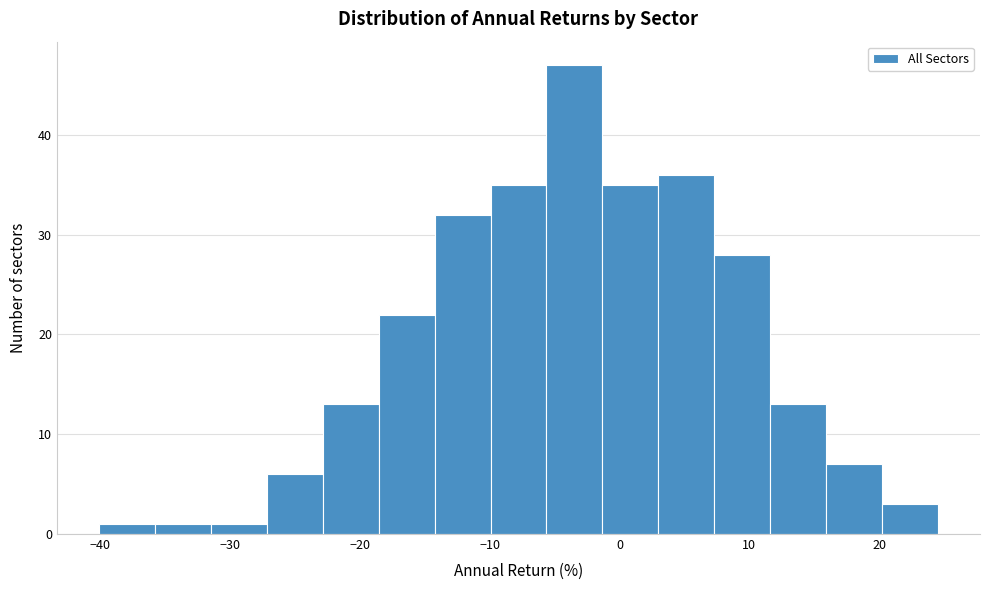

Reading left to right, list every bar in this chart as the range it spans on the x-axis followed by its height. Neither the bar edges nor the heights are printed on the chart, so give them approximately, as read against the axes.

-40 to -36: 1
-36 to -31: 1
-31 to -27: 1
-27 to -23: 6
-23 to -19: 13
-19 to -14: 22
-14 to -10: 32
-10 to -6: 35
-6 to -1: 47
-1 to 3: 35
3 to 7: 36
7 to 12: 28
12 to 16: 13
16 to 20: 7
20 to 25: 3